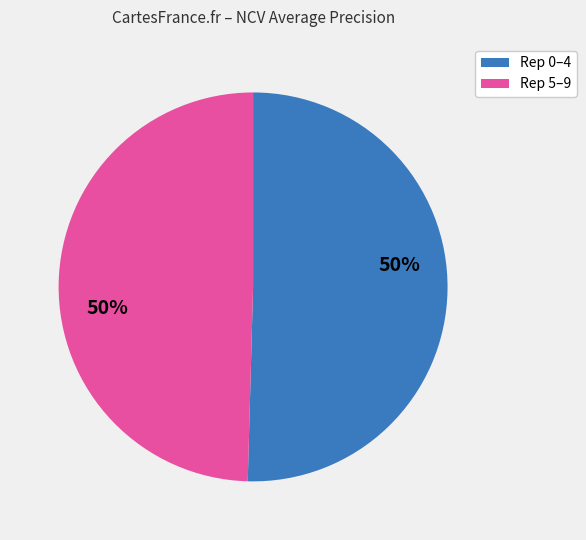

To the nearest percent, what is the average slice percentage?

50%